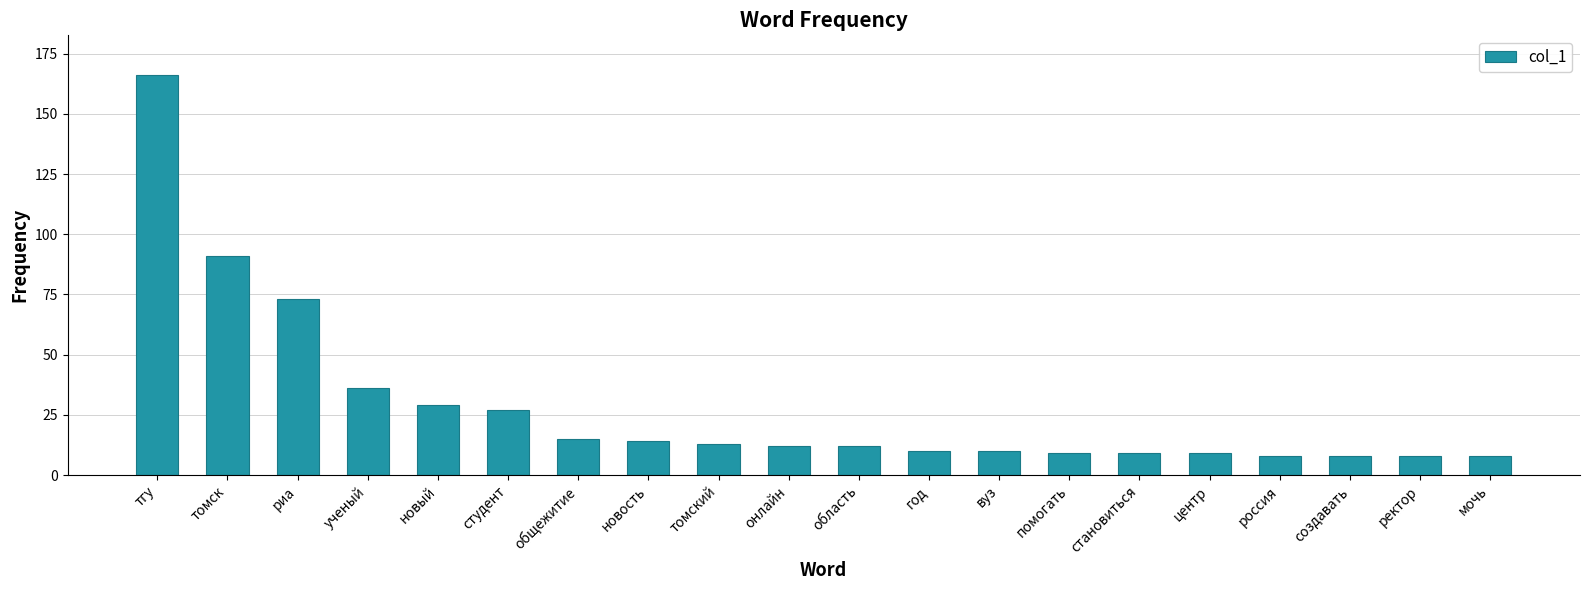

Which label corresponds to the largest value in the chart?

тгу